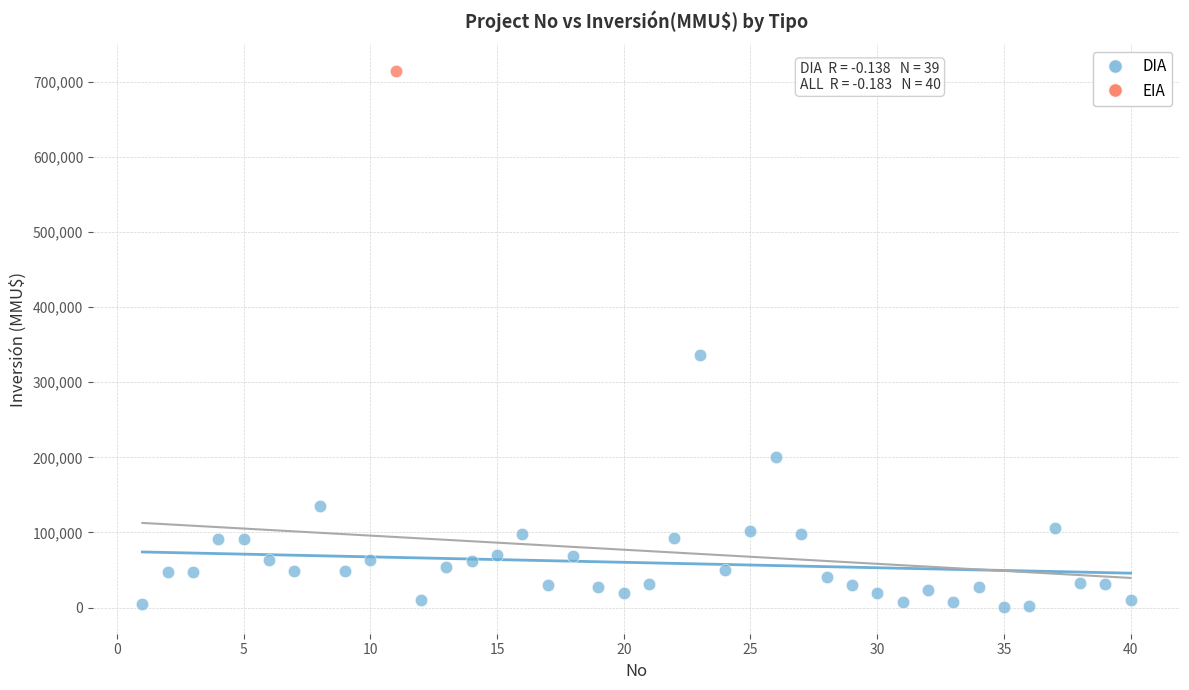

What are all the series names shown in the legend?

DIA, EIA